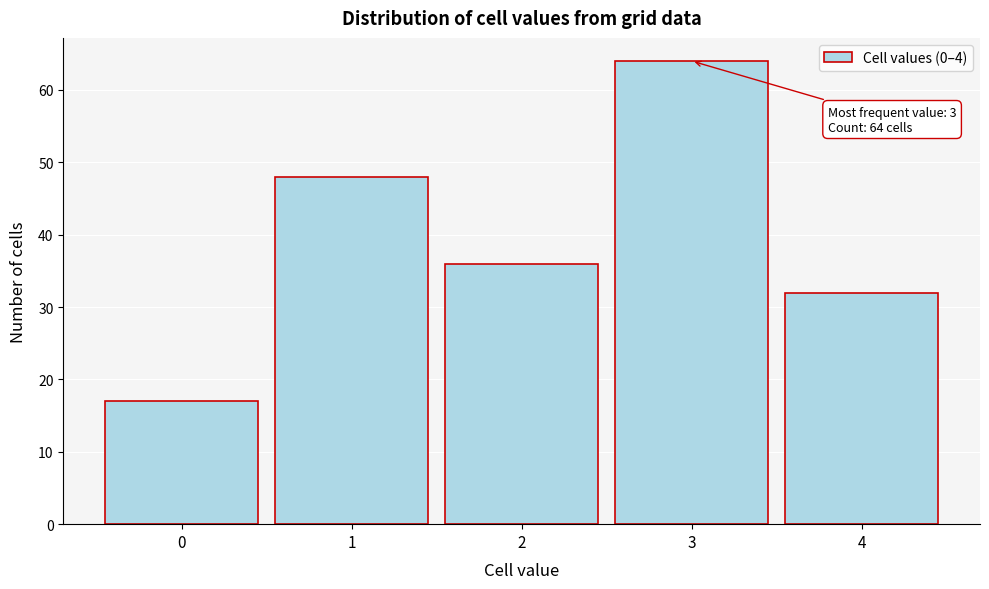

Reading left to right, what are all the values shown in this chart?

17	48	36	64	32